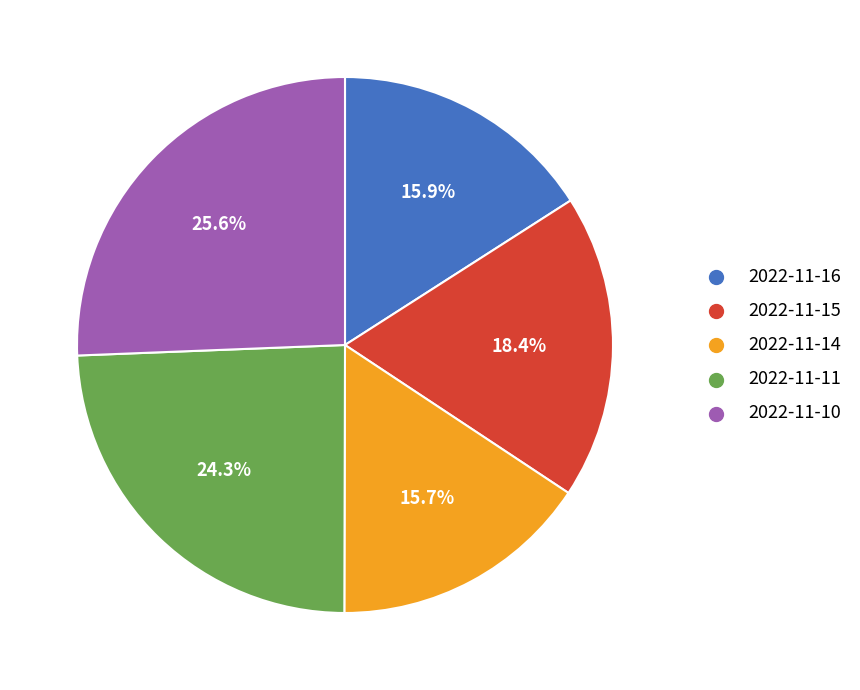

To the nearest percent, what portion does 2022-11-14 represent?

16%